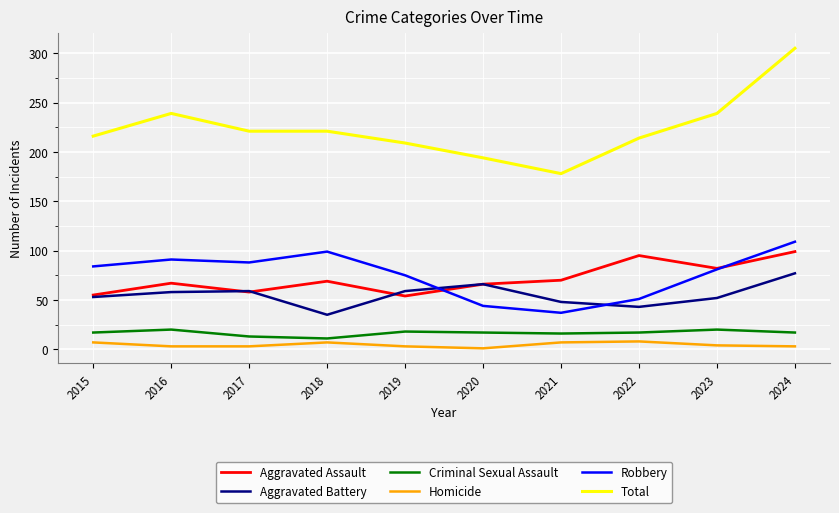

What are all the series names shown in the legend?

Aggravated Assault, Aggravated Battery, Criminal Sexual Assault, Homicide, Robbery, Total